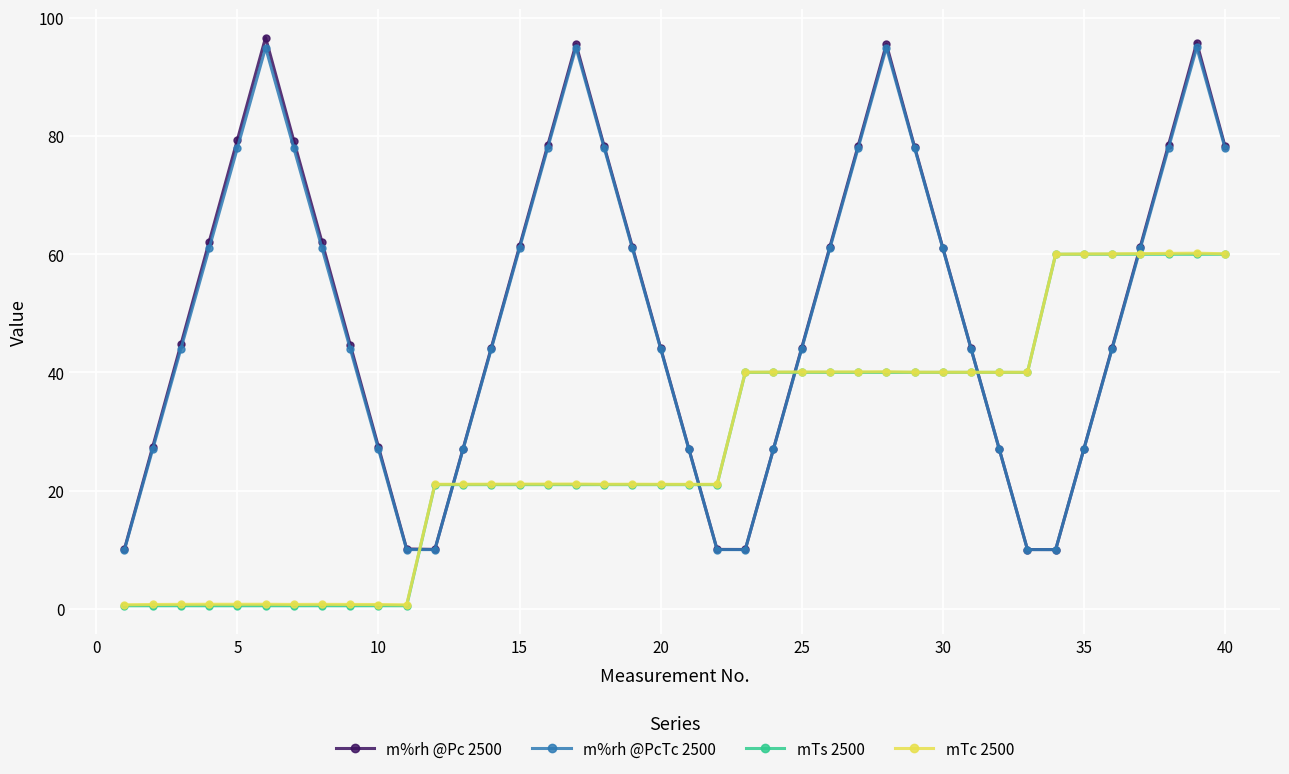

What is the value of the mTc 2500 point at the 19th from the left?

21.1